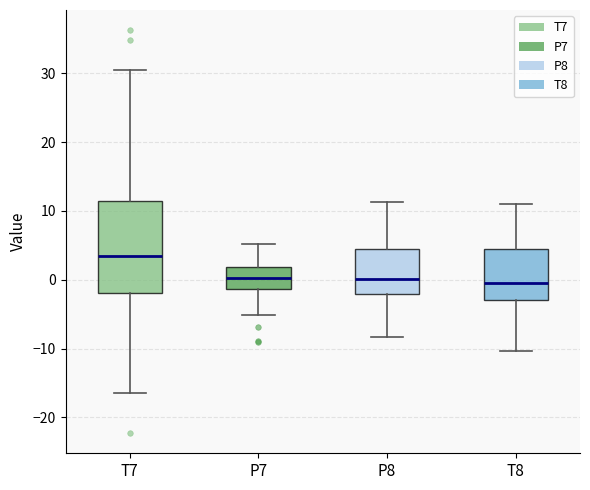

Reading left to right, transcribe this box plot: for each box, give where its median line is, the range the box spans, and where its two whiskers end, as read against the y-axis. The values are not printed on the chart, so give them approximately, as read against the axis.

T7: median 3, box -2 to 11, whiskers -16 to 31
P7: median 0, box -1 to 2, whiskers -5 to 5
P8: median 0, box -2 to 4, whiskers -8 to 11
T8: median -1, box -3 to 4, whiskers -10 to 11